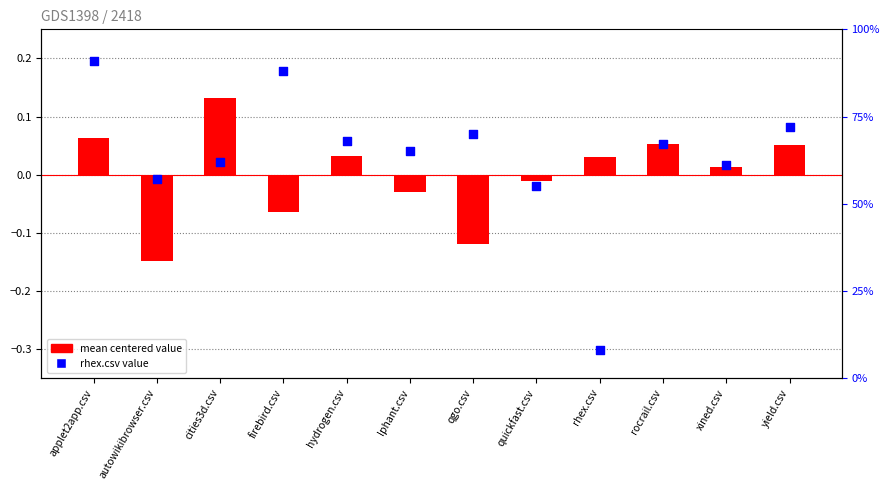

Which series contains the lowest Y value?

mean centered value